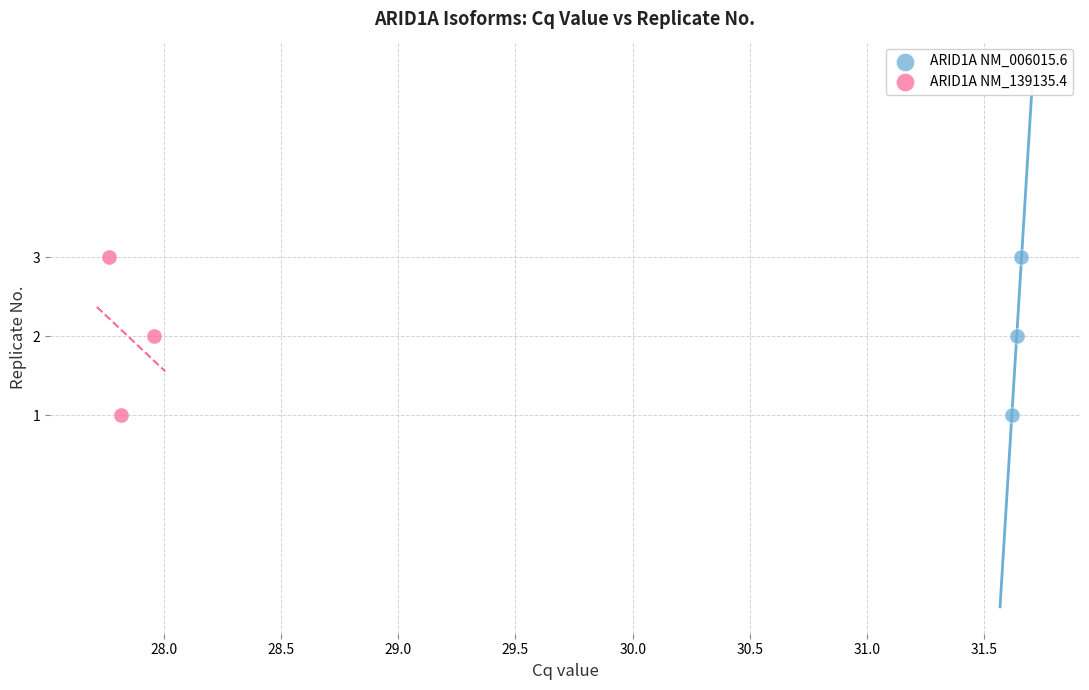

What are all the series names shown in the legend?

ARID1A NM_006015.6, ARID1A NM_139135.4